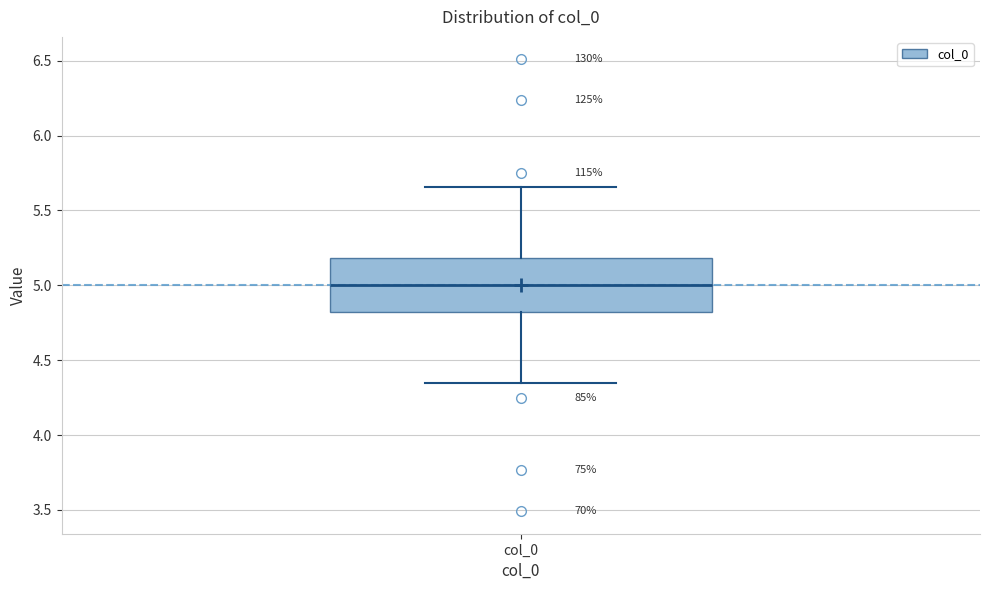

Where is the lower edge of the box for col_0 on the y-axis? The values are not printed on the chart, so give them approximately, as read against the axis.

4.80